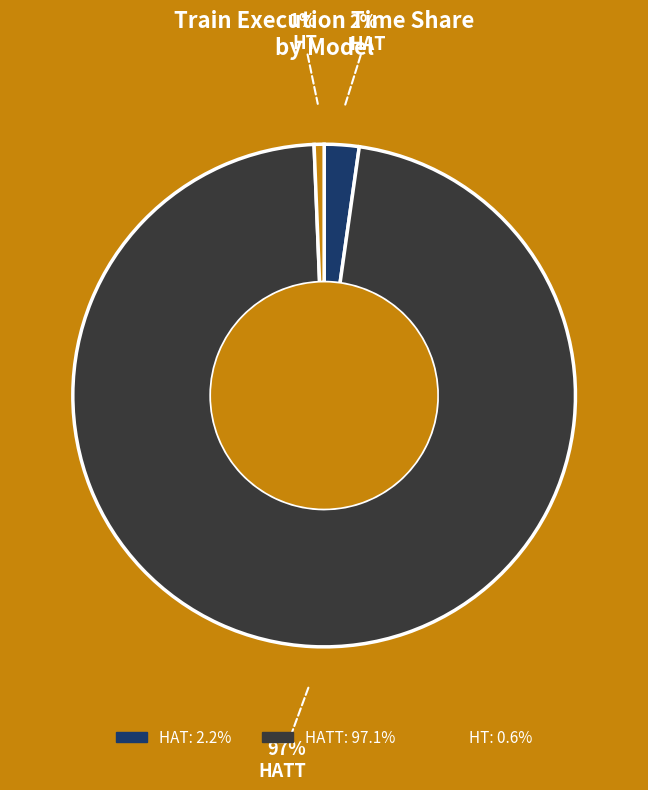

The HATT slice represents 88% of the pie. True or false?

False